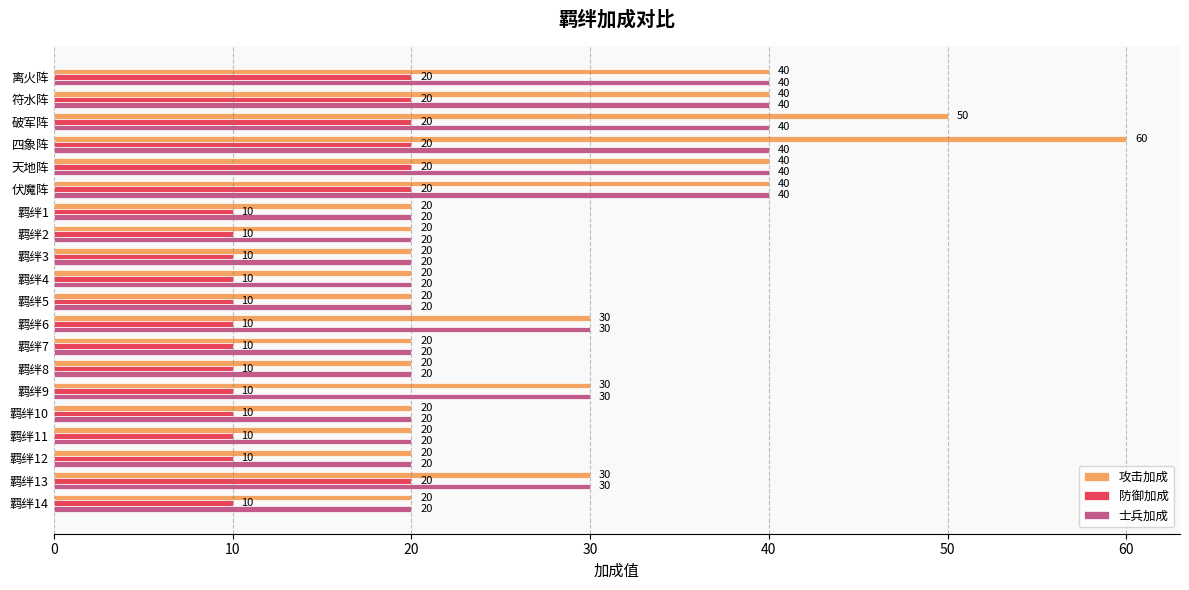

What is the difference between the highest and lowest values at 四象阵?

40